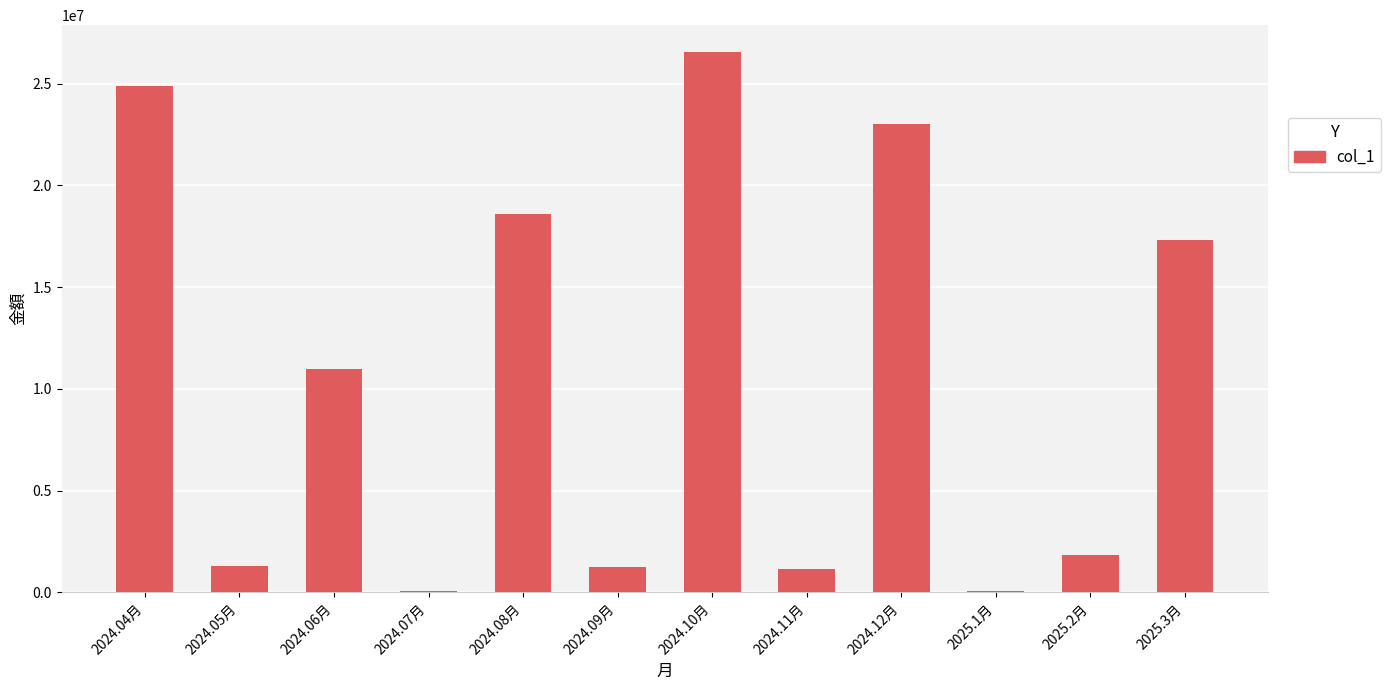

What is the value of the 2nd bar from the left?

1309474